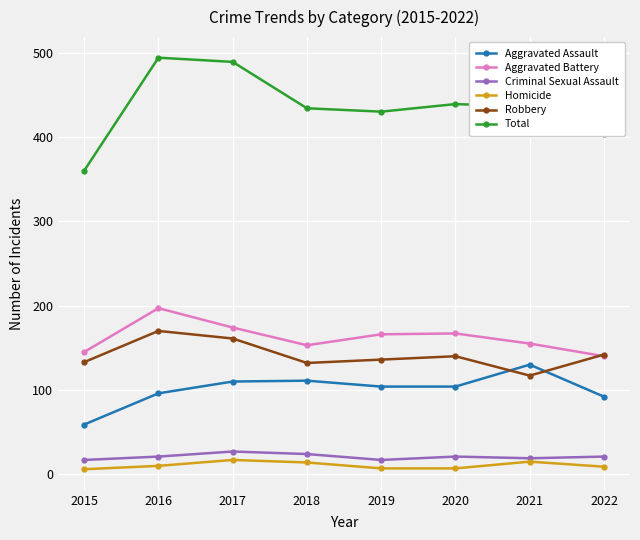

What is the difference between the second highest and minimum values in the Total series?

129